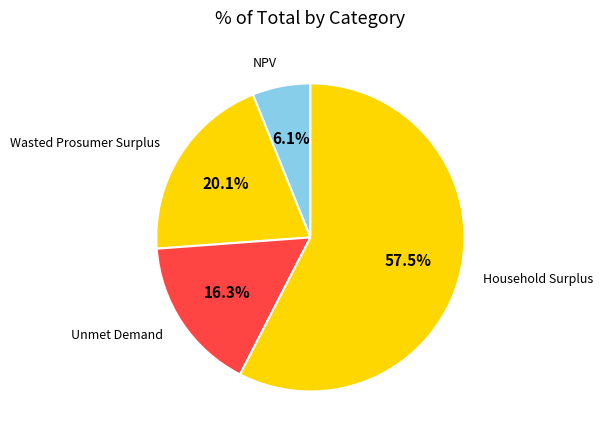

Between Wasted Prosumer Surplus and Household Surplus, which is larger?

Household Surplus